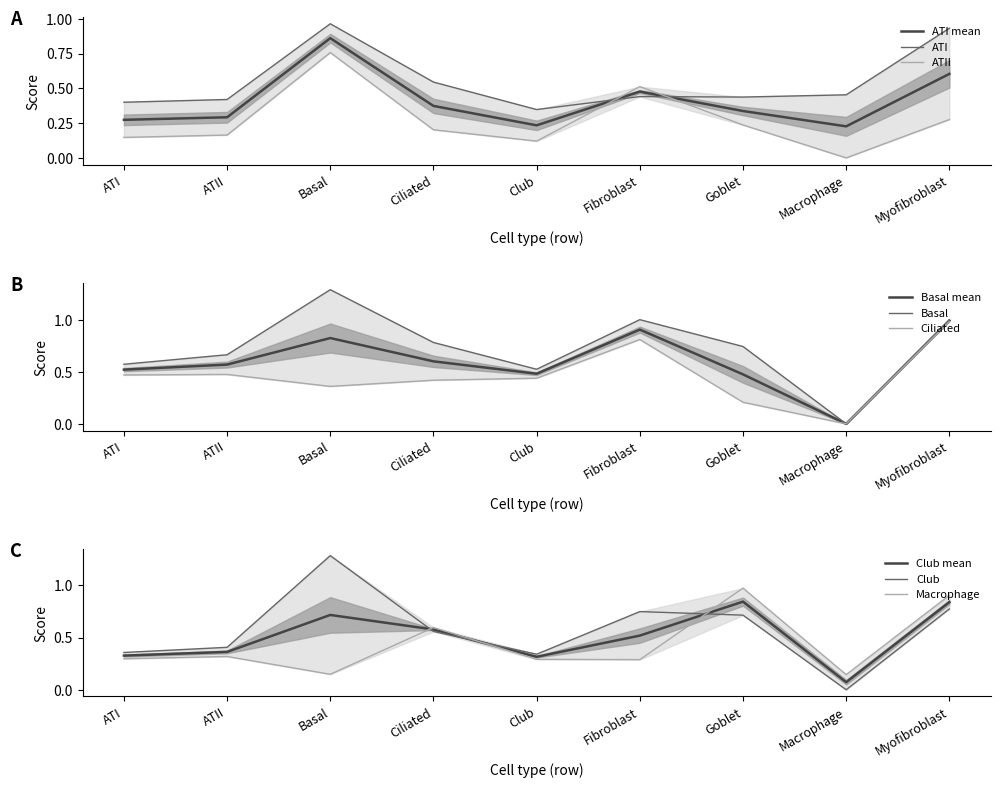

What is the difference between the maximum and minimum values in the Macrophage series?

0.8